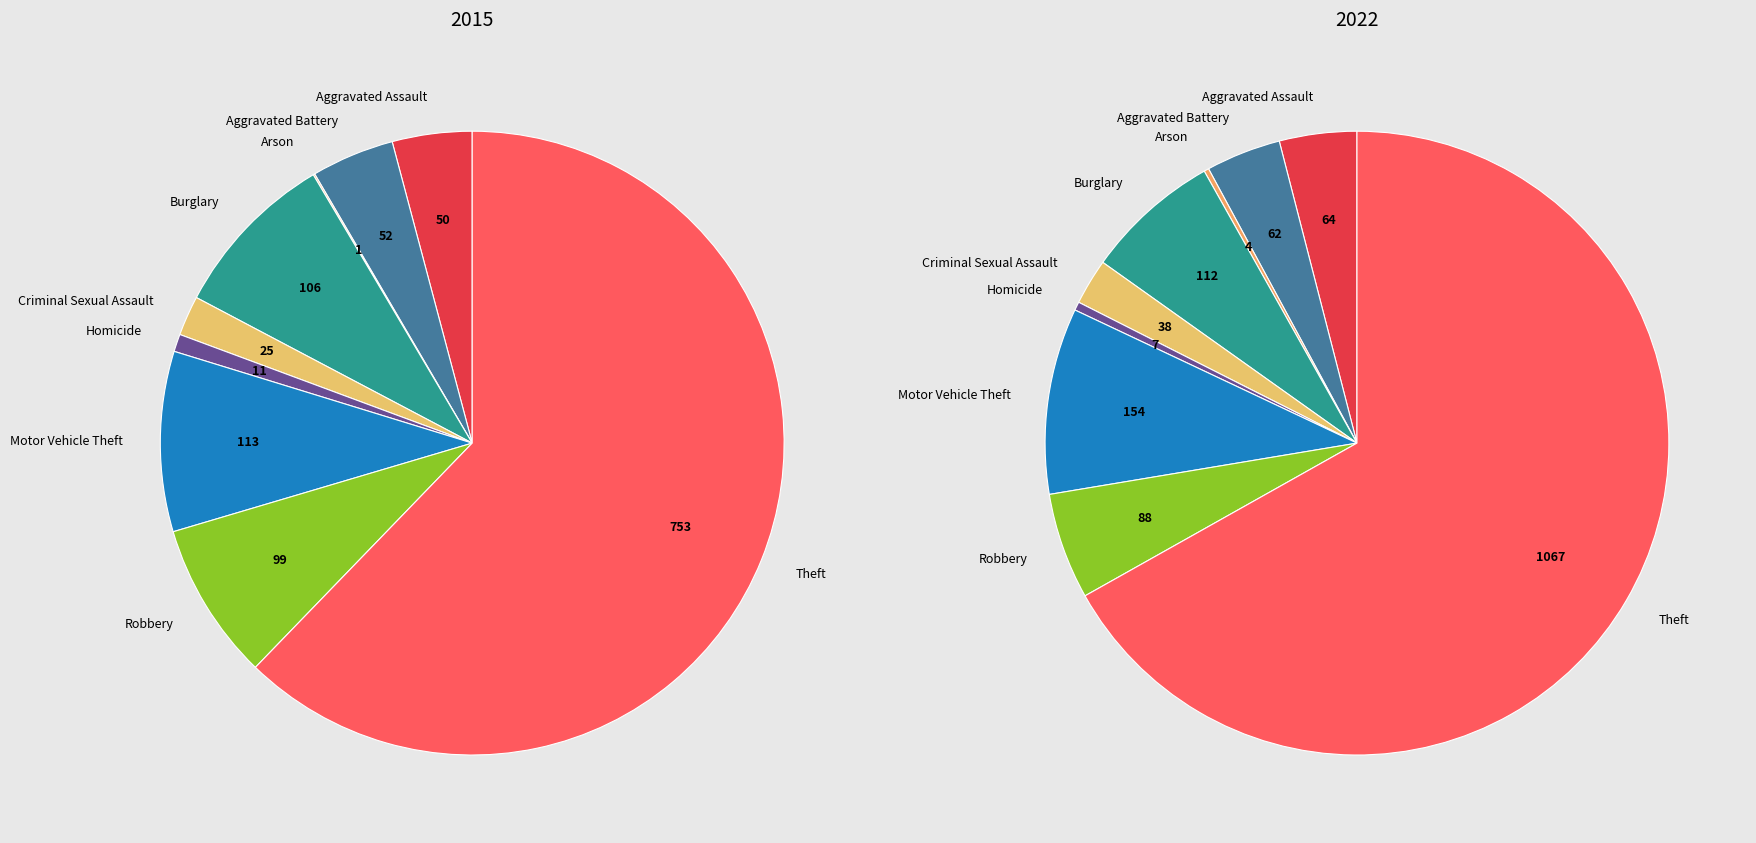

What is the largest slice in the pie chart?

Theft